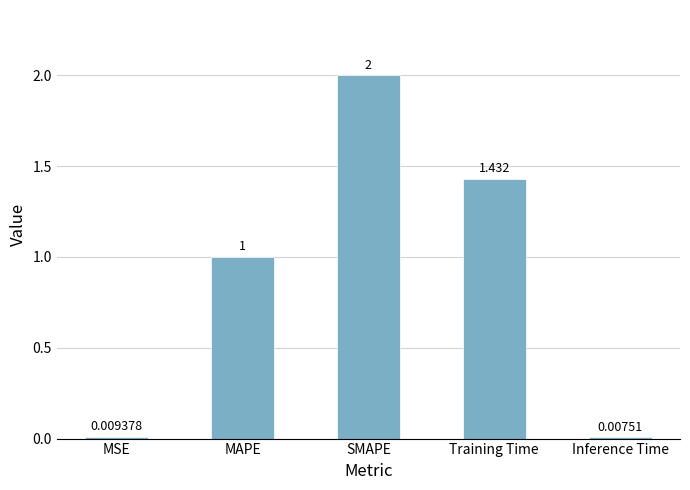

Where is the data nearest to the value 1?

MAPE